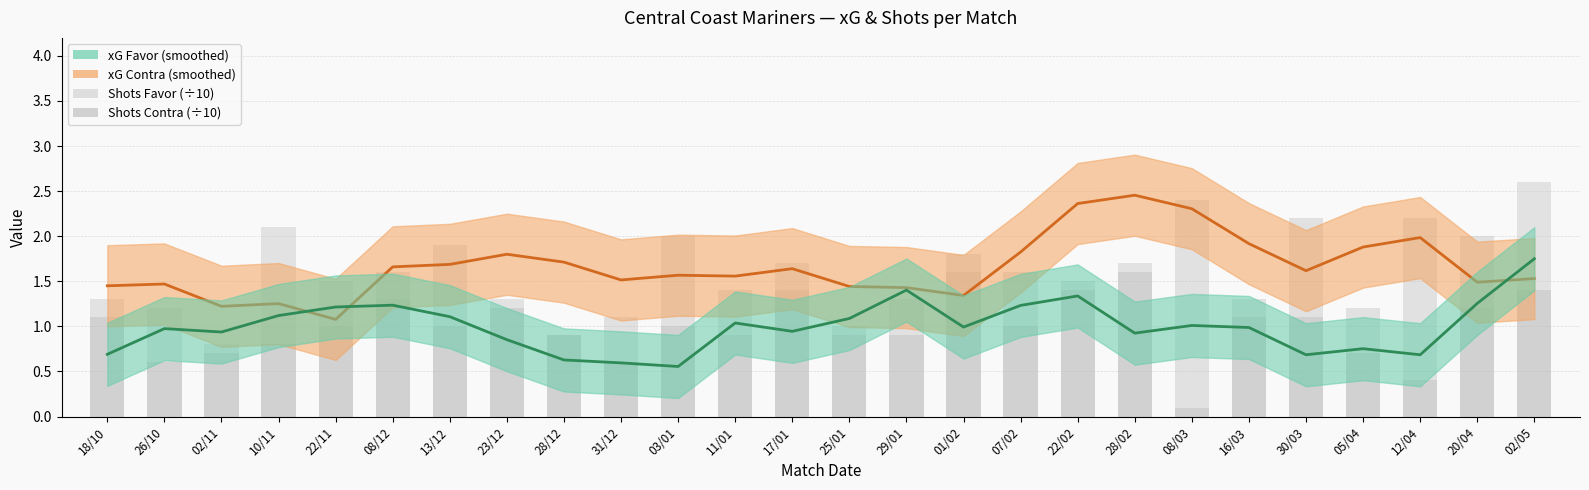

True or false: Shots Favor (÷10) has a value of 1.3 at 18/10.

True